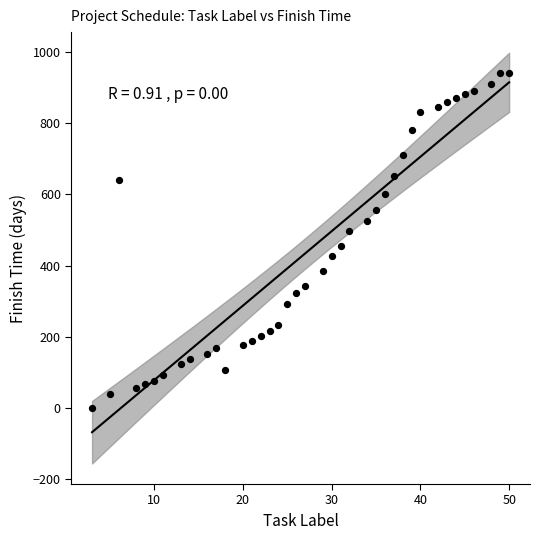

What is the range of X values (max minus min)?

47